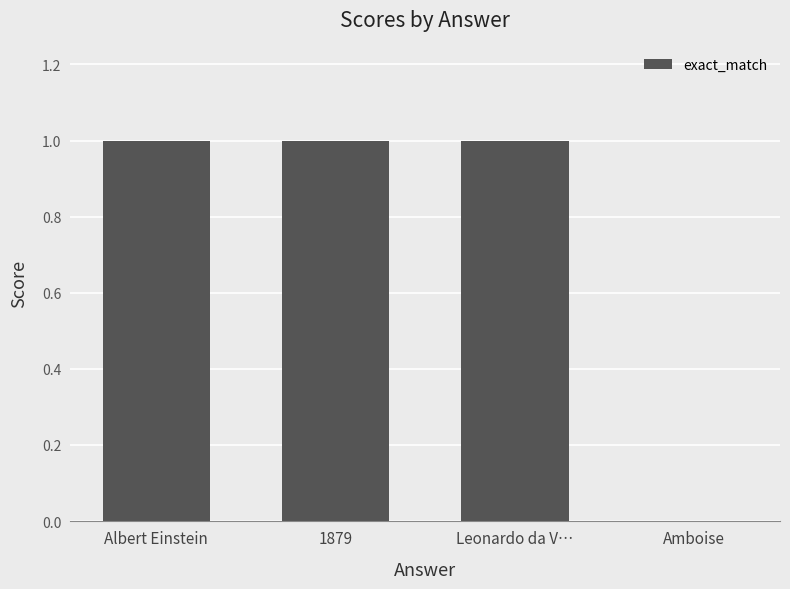

The chart shows a value of 0 at Amboise. True or false?

True